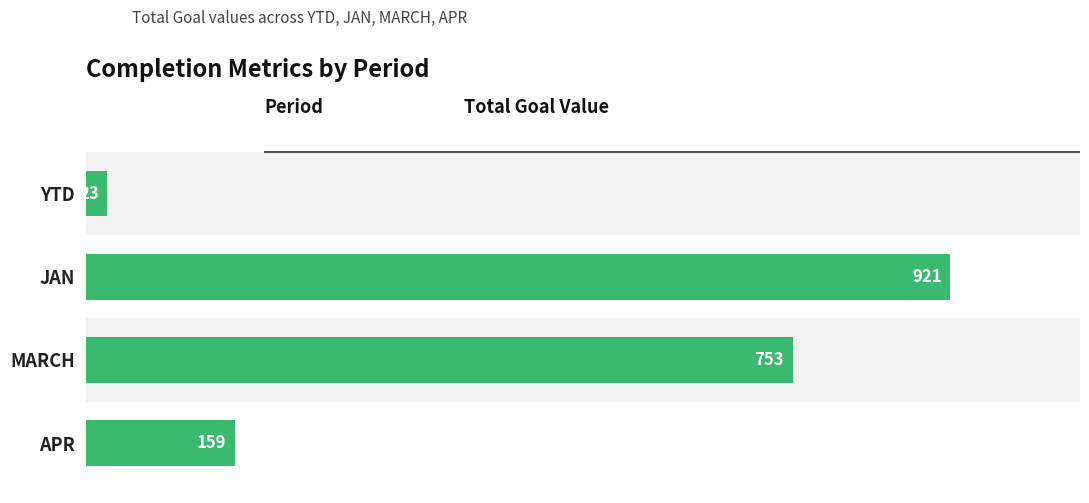

True or false: the data shows 39 at YTD.

False